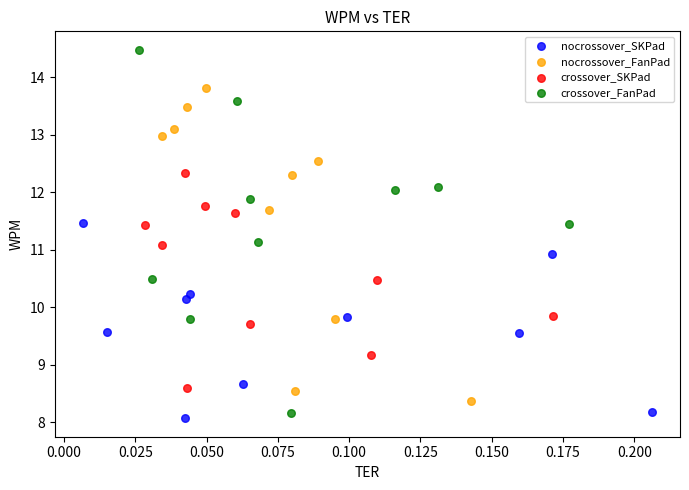

Which series reaches the maximum Y coordinate?

crossover_FanPad